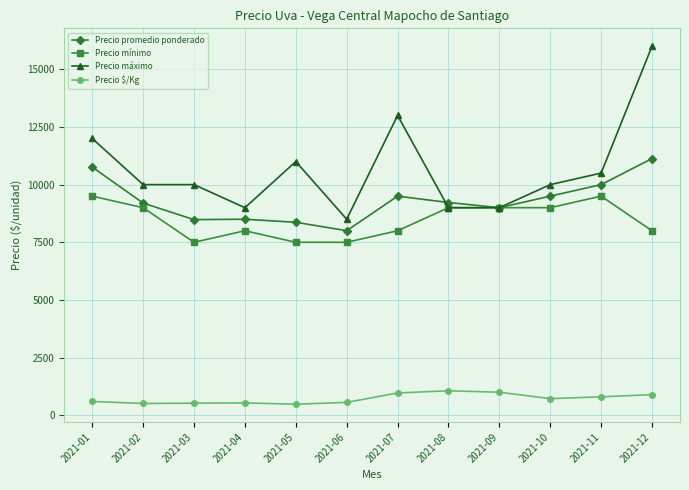

Between which two adjacent categories do Precio promedio ponderado and Precio máximo first intersect?

2021-07 and 2021-08